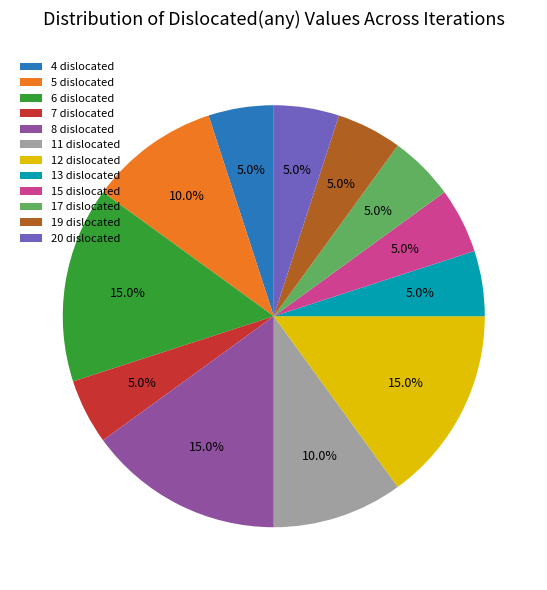

To the nearest percent, what is the difference between the 7 and 13 slice percentages?

0%